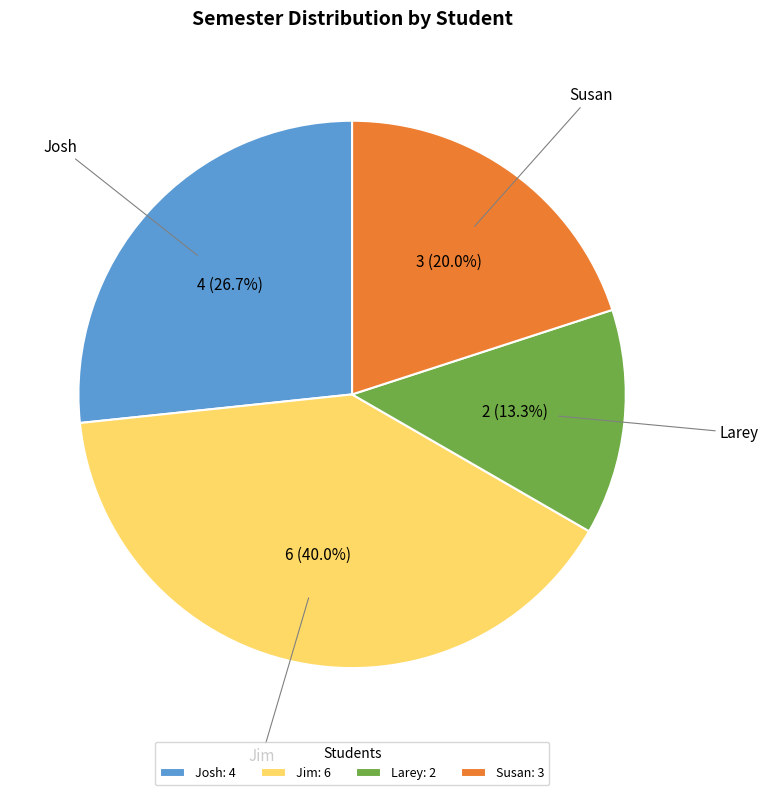

Which category has the biggest portion of the pie?

Jim